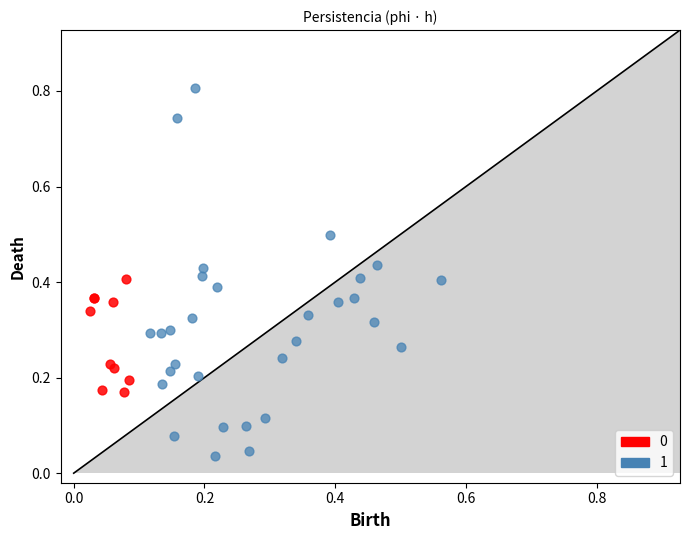

Which series has the widest spread of Y values?

1